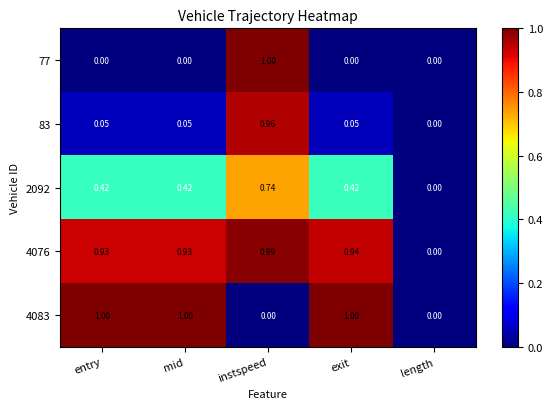

What is the maximum value shown in the chart?

1.0